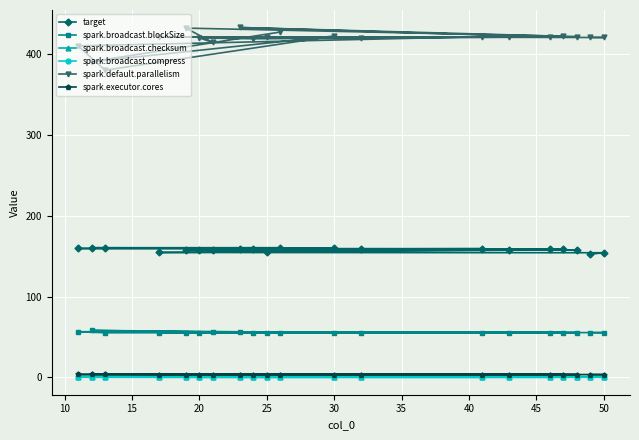

Which series has the largest total across all categories?

spark.default.parallelism